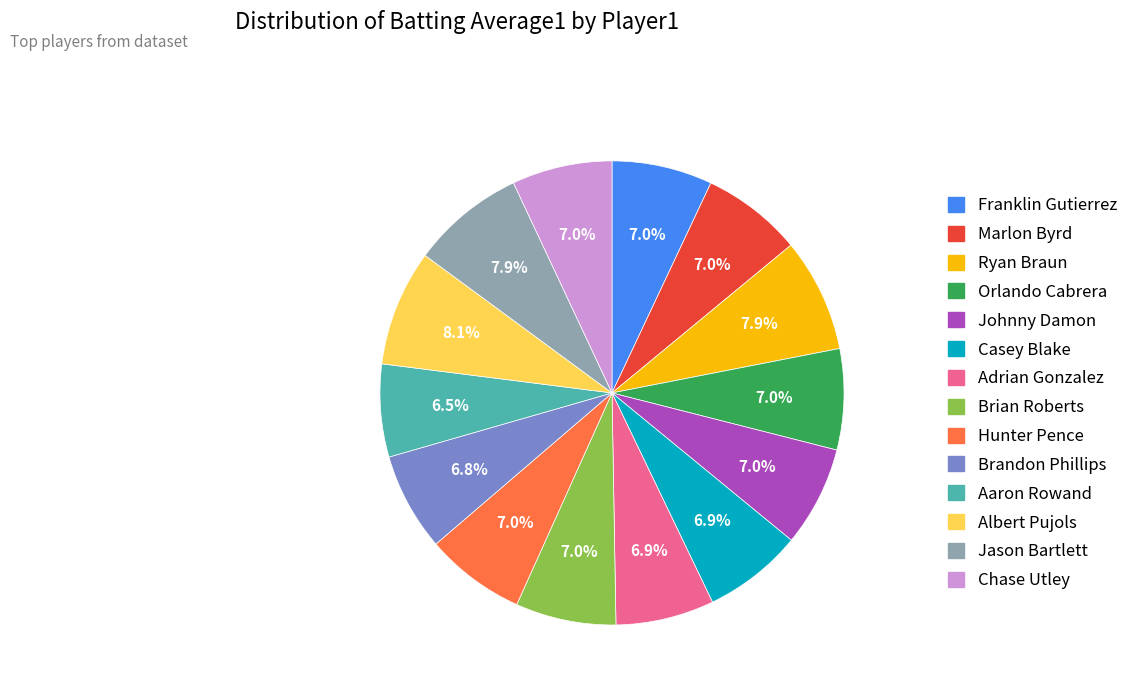

To the nearest percent, what portion does Jason Bartlett represent?

8%